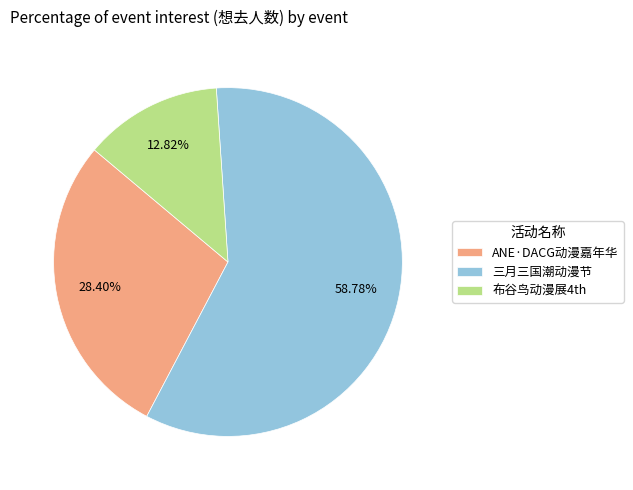

Do 布谷鸟动漫展4th and 三月三国潮动漫节 together represent more than half of the pie?

Yes